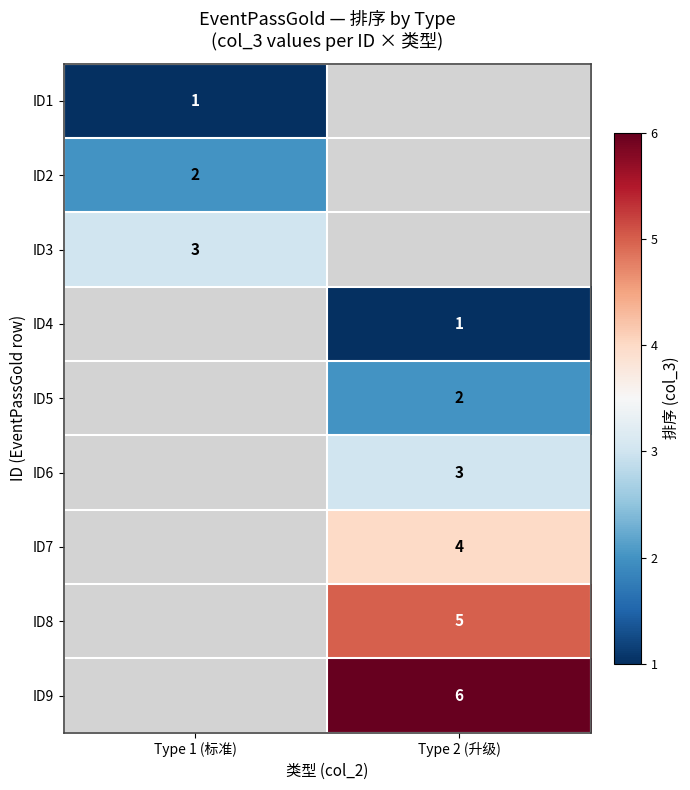

The ID1 series shows 1.0 at Type 1 (标准). True or false?

True